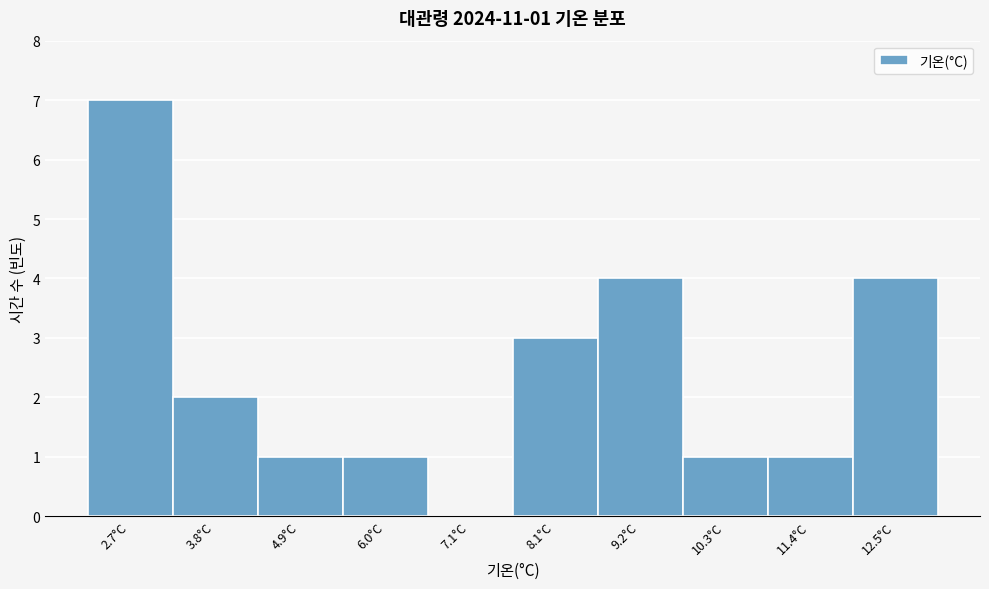

Reading left to right, what are all the values shown in this chart?

2.7°C=7	3.8°C=2	4.9°C=1	6.0°C=1	7.1°C=0	8.1°C=3	9.2°C=4	10.3°C=1	11.4°C=1	12.5°C=4